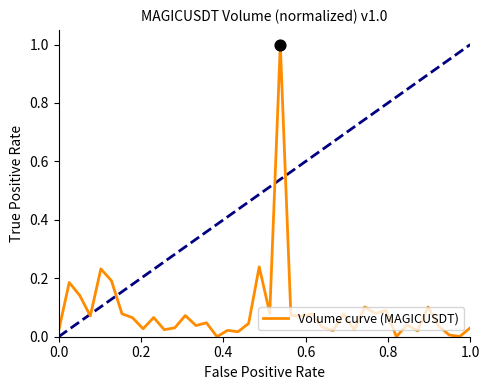

What is the difference between the maximum and minimum values?

1.0